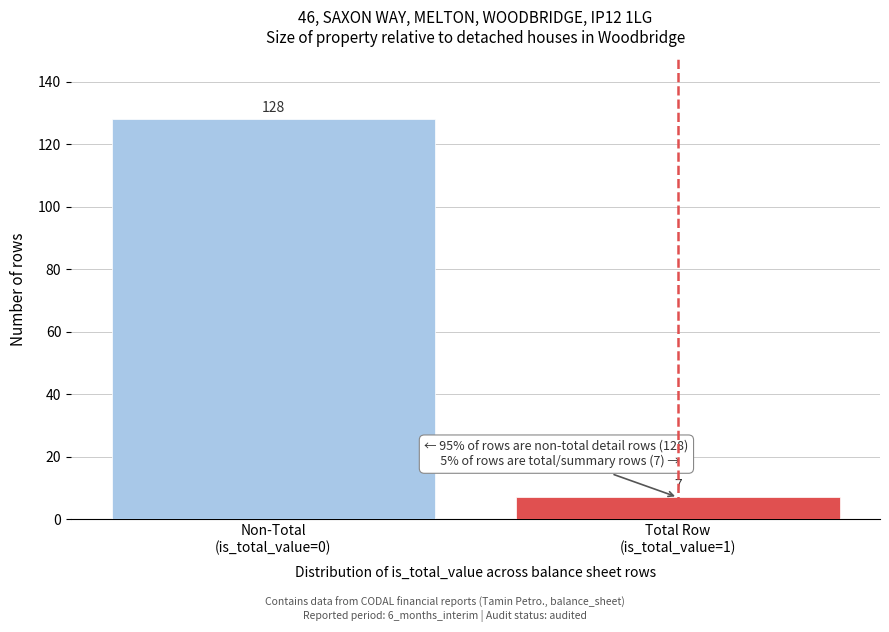

Reading left to right, list all the values displayed in this chart.

128	7